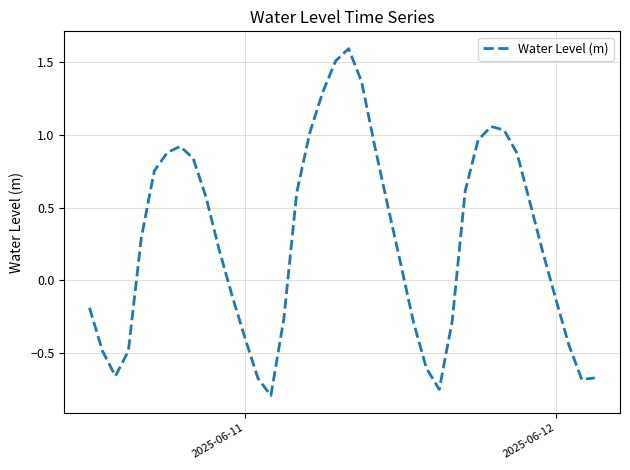

What is the greatest value displayed?

1.6